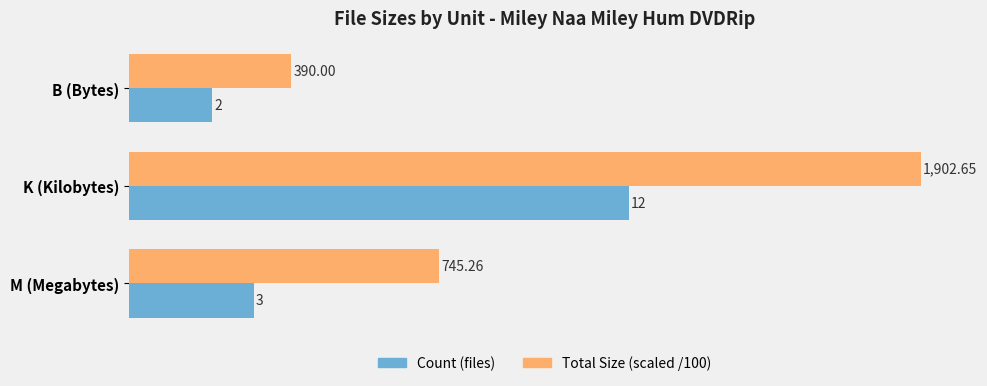

Which category has the highest value across all series?

K (Kilobytes)